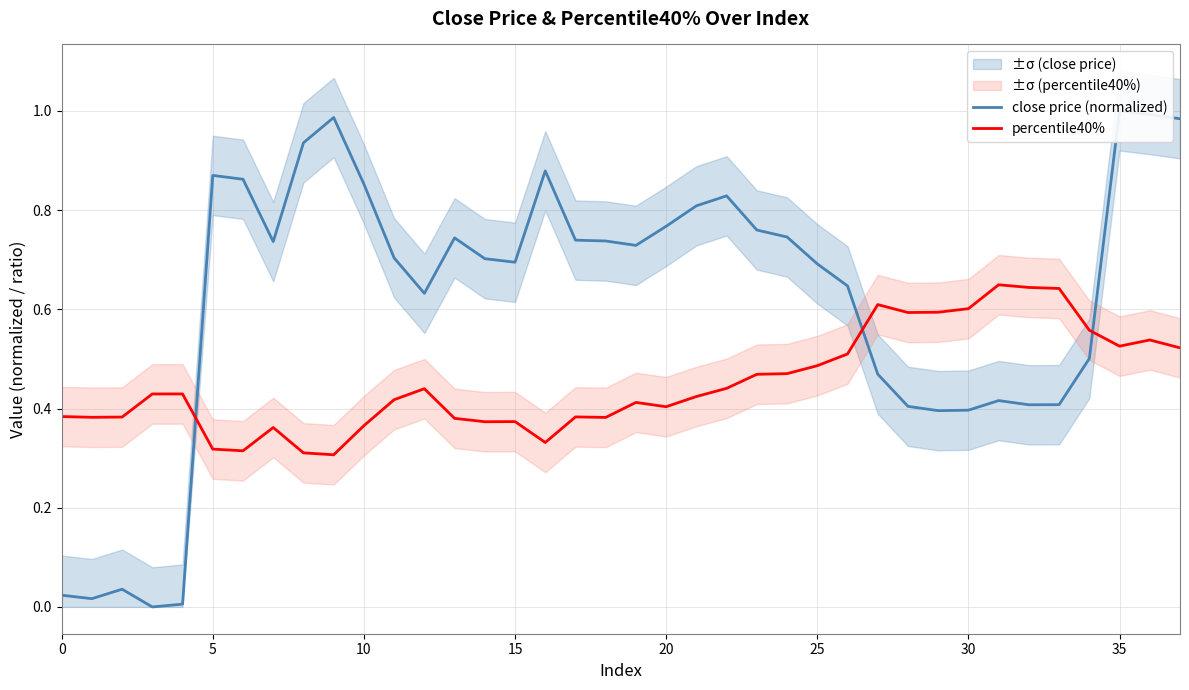

Which has a higher value, 11 or 0?

11